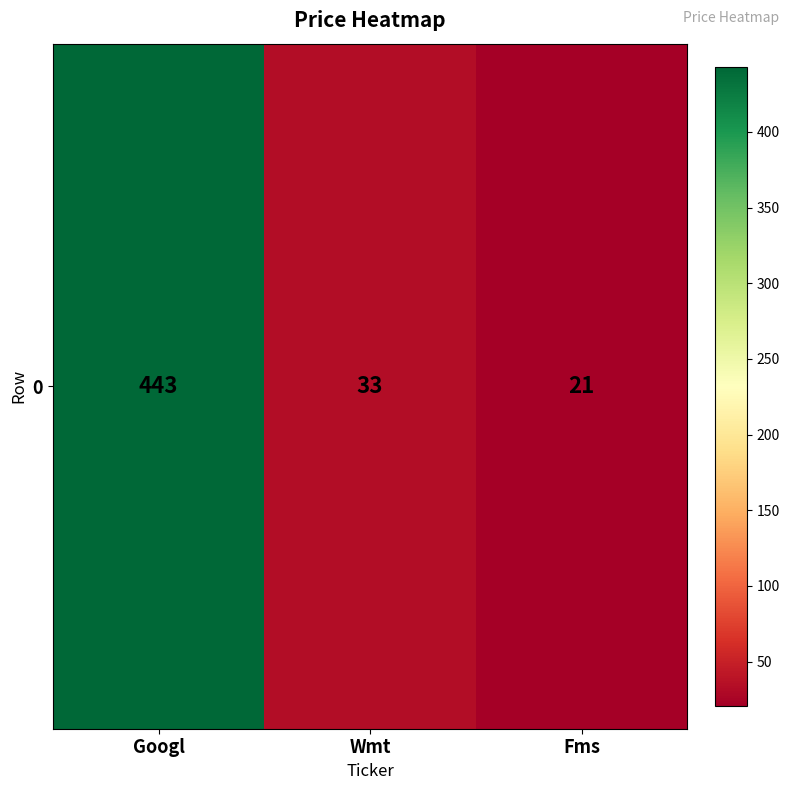

Where does the data first go above 33?

Googl